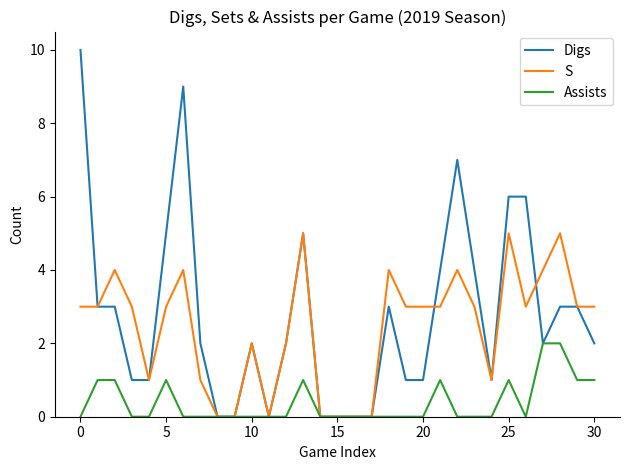

Which series has the largest total across all categories?

Digs